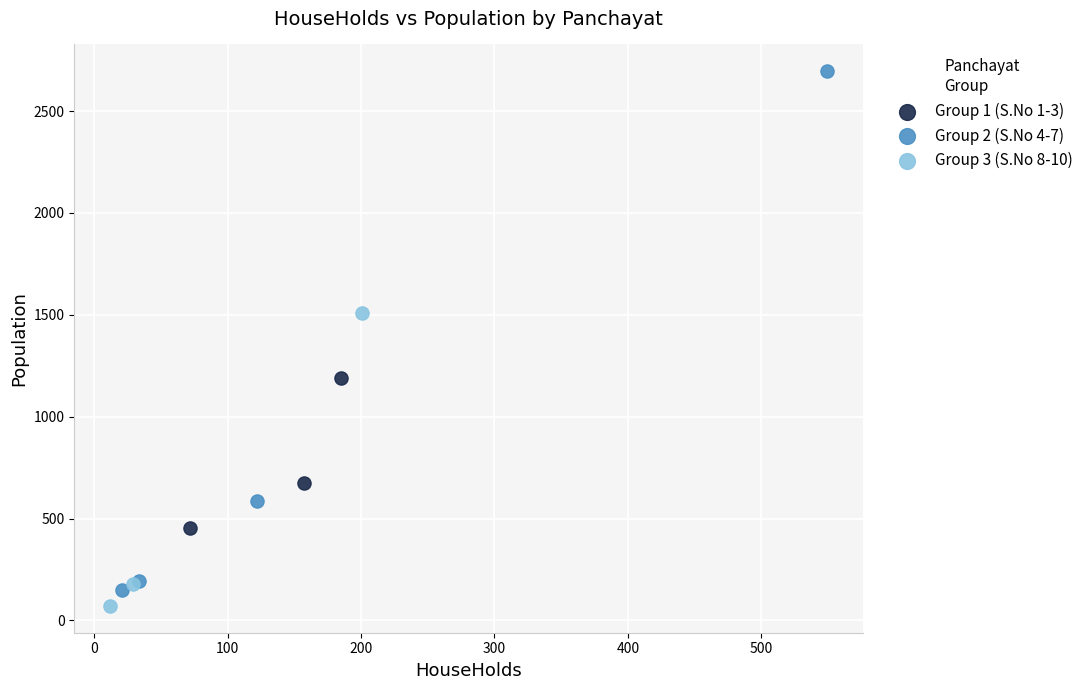

Which series has the widest spread of Y values?

Group 2 (S.No 4-7)